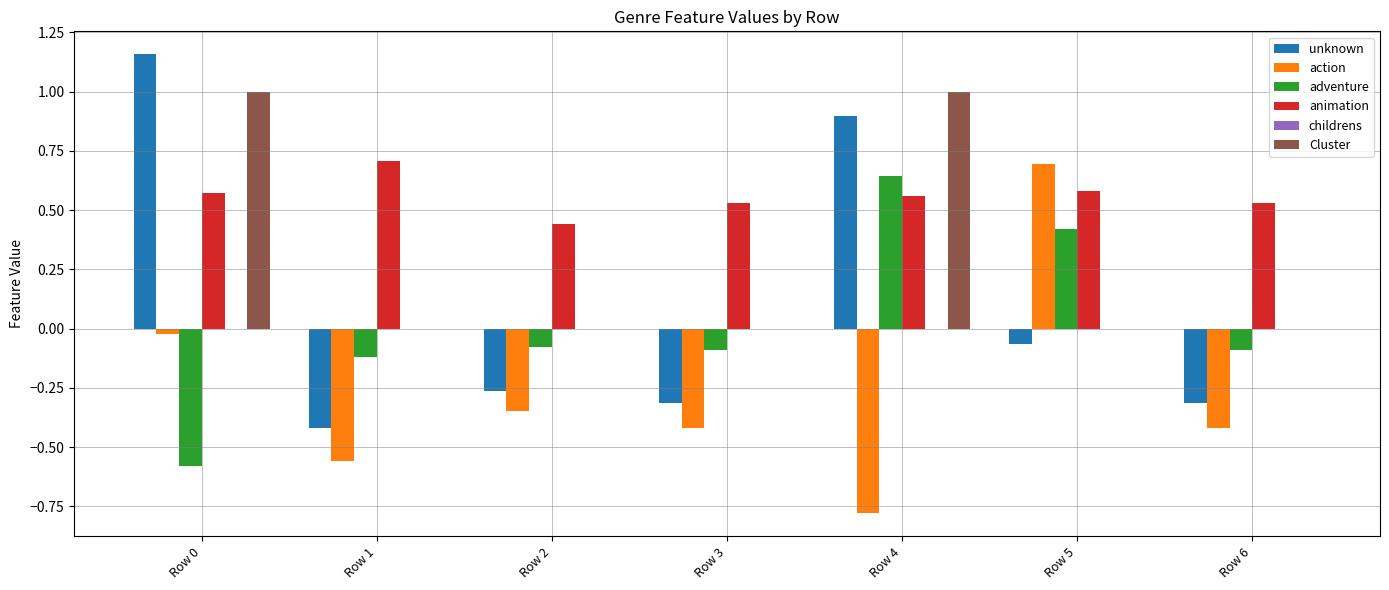

Is it true that Cluster equals 0.6 at Row 4?

False